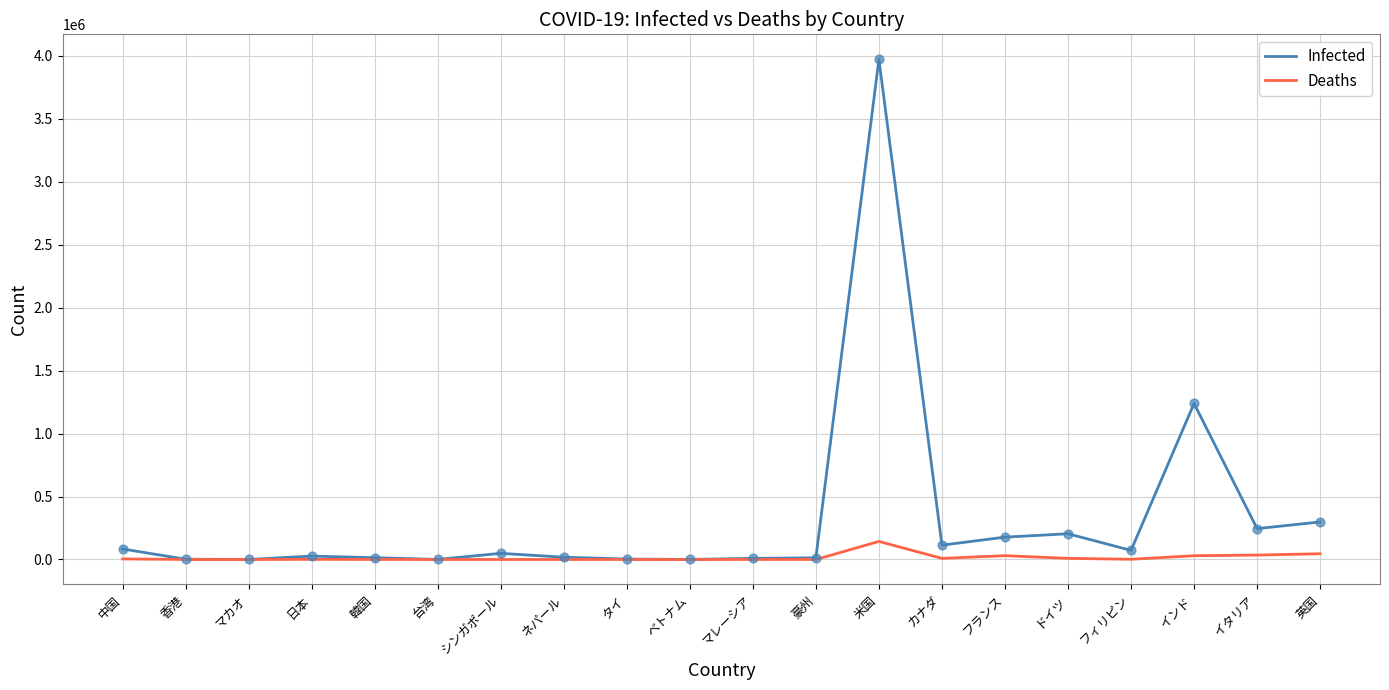

Is the value of Infected at カナダ greater than the value of Deaths at シンガポール?

Yes